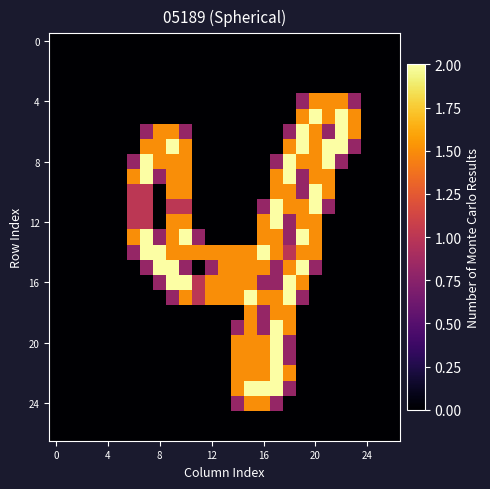

At which category is the sum across all series the highest?

17